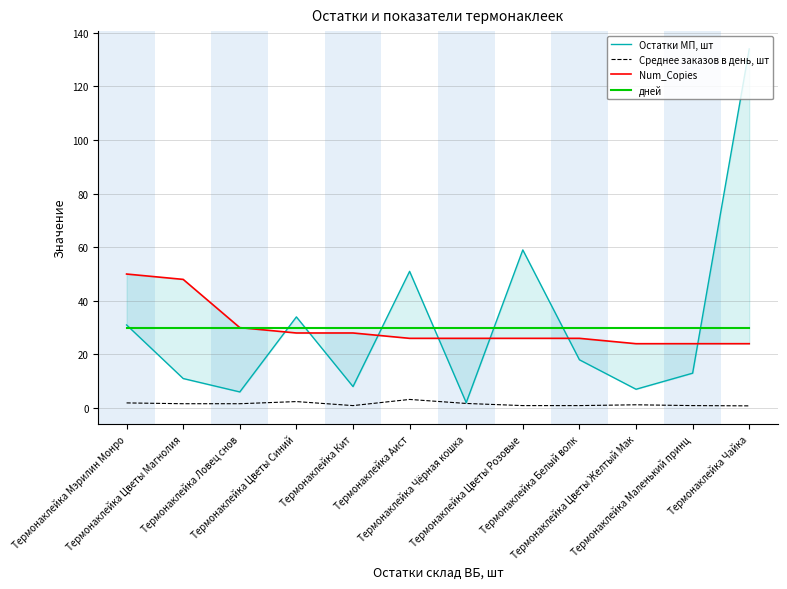

Which series has the largest total across all categories?

Остатки МП, шт